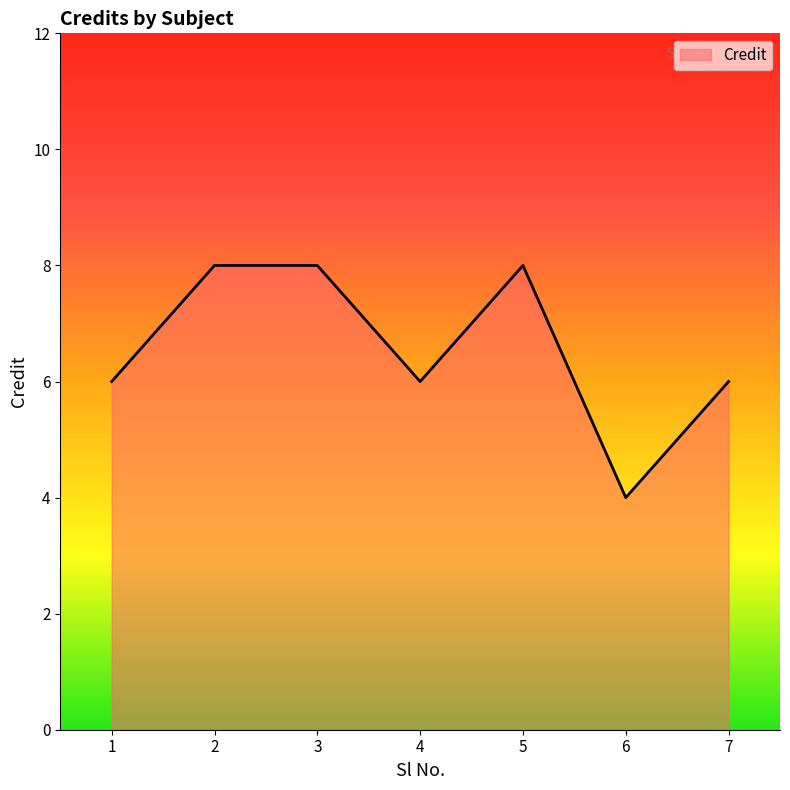

The chart shows a value of 2 at 2. True or false?

False